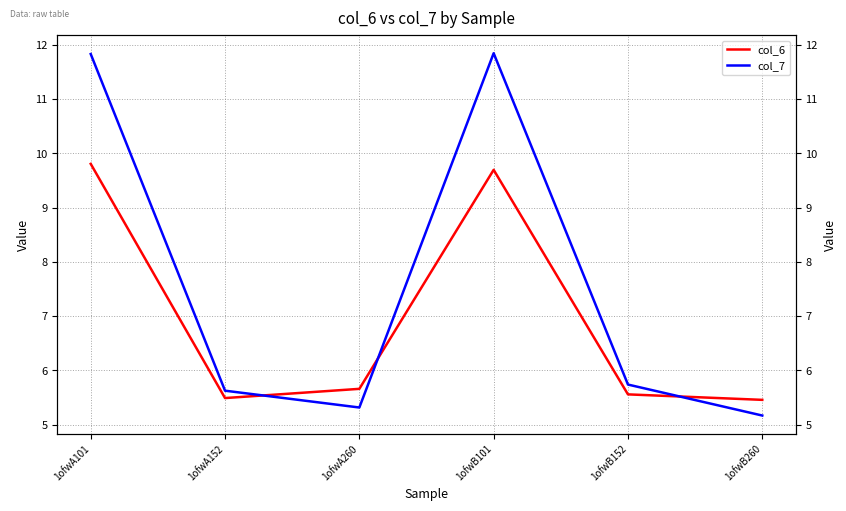

What is the greatest value displayed?

11.8